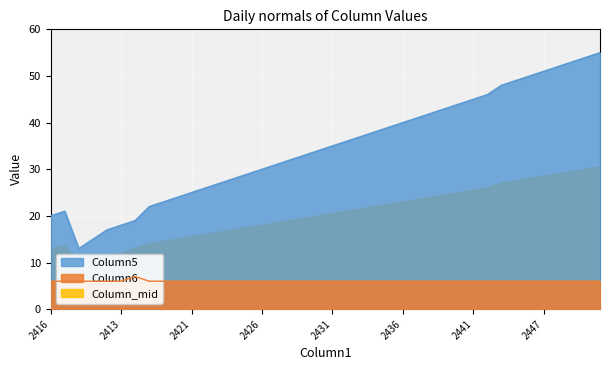

Is it true that Column_mid equals 26.0 at 2442?

True